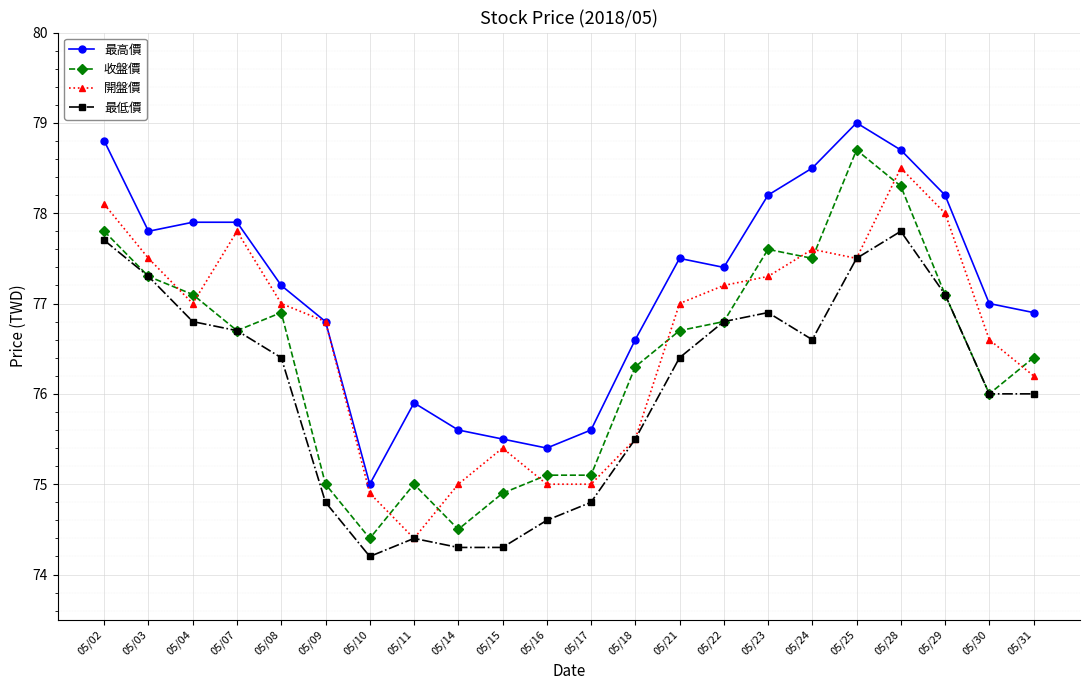

Reading left to right, extract all data points from this chart.

最高價: 78.8	77.8	77.9	77.9	77.2	76.8	75.0	75.9	75.6	75.5	75.4	75.6	76.6	77.5	77.4	78.2	78.5	79.0	78.7	78.2	77.0	76.9
收盤價: 77.8	77.3	77.1	76.7	76.9	75.0	74.4	75.0	74.5	74.9	75.1	75.1	76.3	76.7	76.8	77.6	77.5	78.7	78.3	77.1	76.0	76.4
開盤價: 78.1	77.5	77.0	77.8	77.0	76.8	74.9	74.4	75.0	75.4	75.0	75.0	75.5	77.0	77.2	77.3	77.6	77.5	78.5	78.0	76.6	76.2
最低價: 77.7	77.3	76.8	76.7	76.4	74.8	74.2	74.4	74.3	74.3	74.6	74.8	75.5	76.4	76.8	76.9	76.6	77.5	77.8	77.1	76.0	76.0